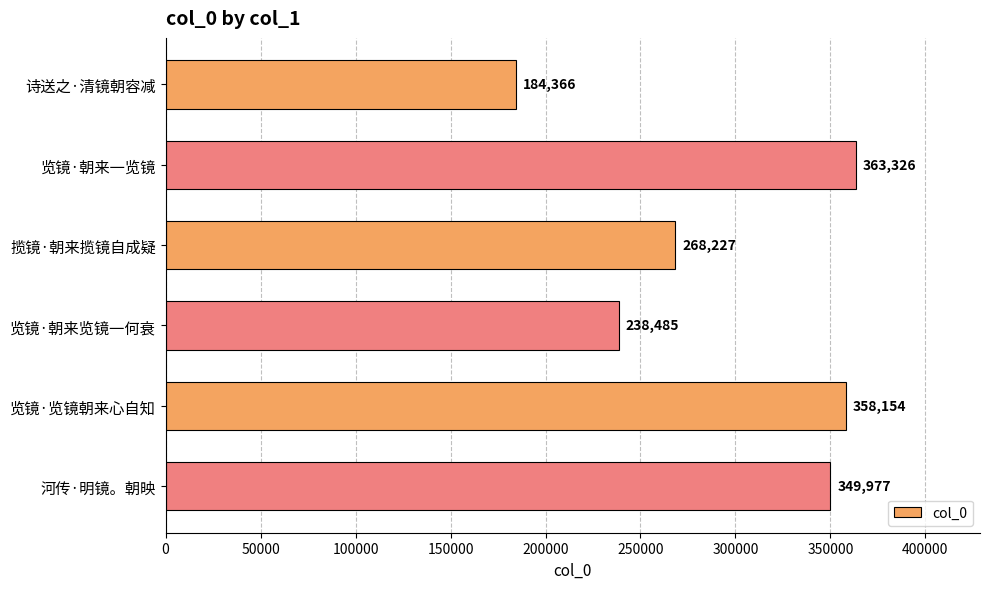

List the labels in order of value, largest first.

览镜·朝来一览镜, 览镜·览镜朝来心自知, 河传·明镜。朝映, 揽镜·朝来揽镜自成疑, 览镜·朝来览镜一何衰, 诗送之·清镜朝容减